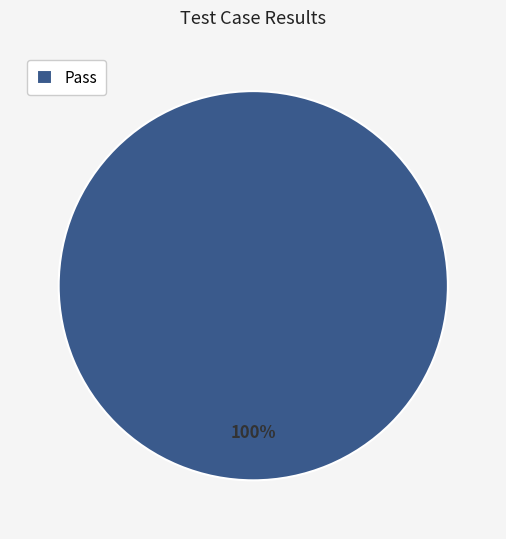

The Pass slice represents 100% of the pie. True or false?

True